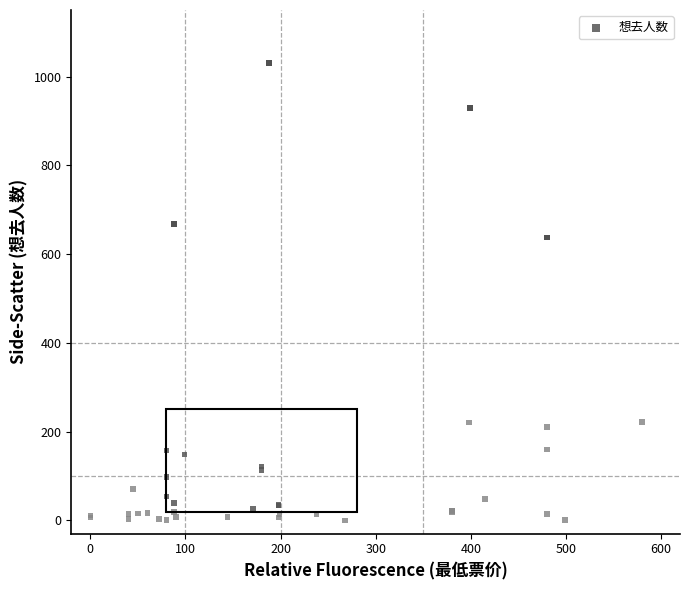

What Y value in the scatter plot is closest to 515?

637